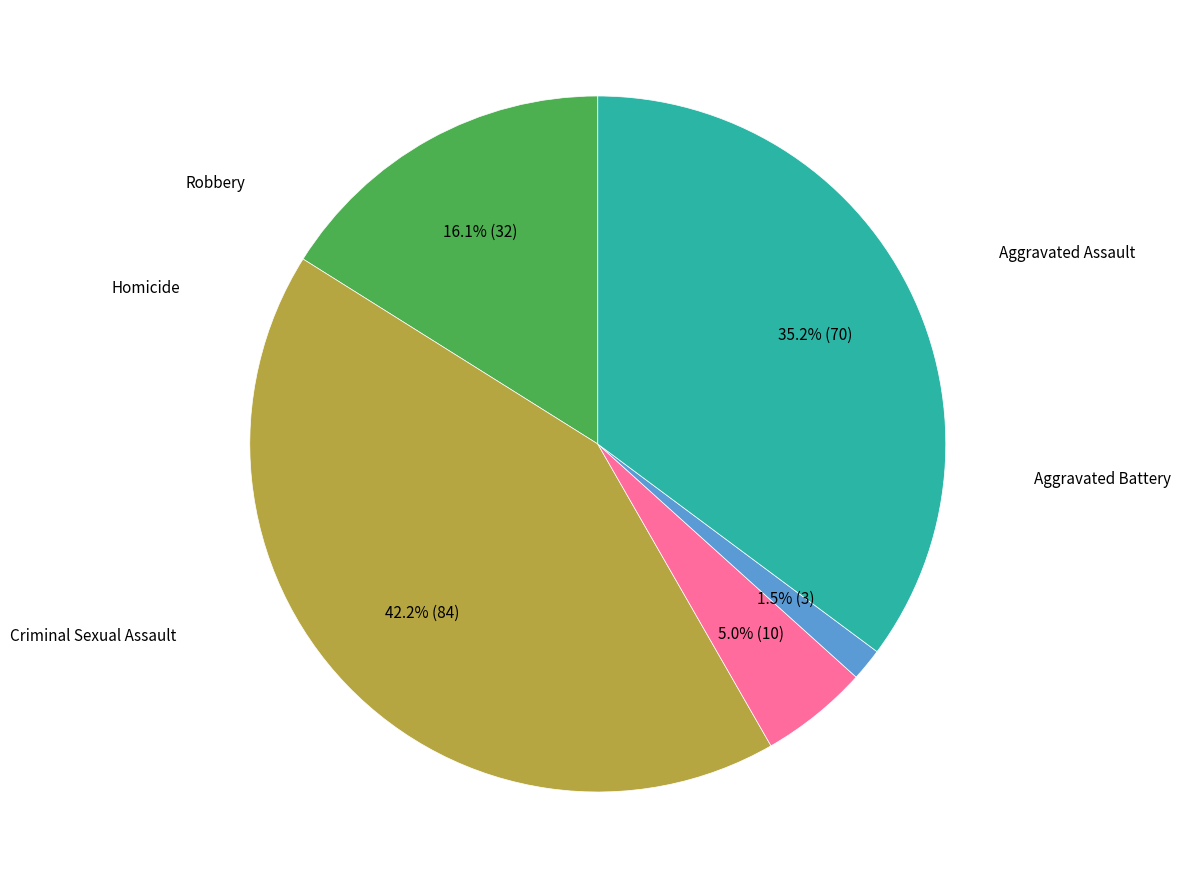

Is there a majority slice in this chart?

No